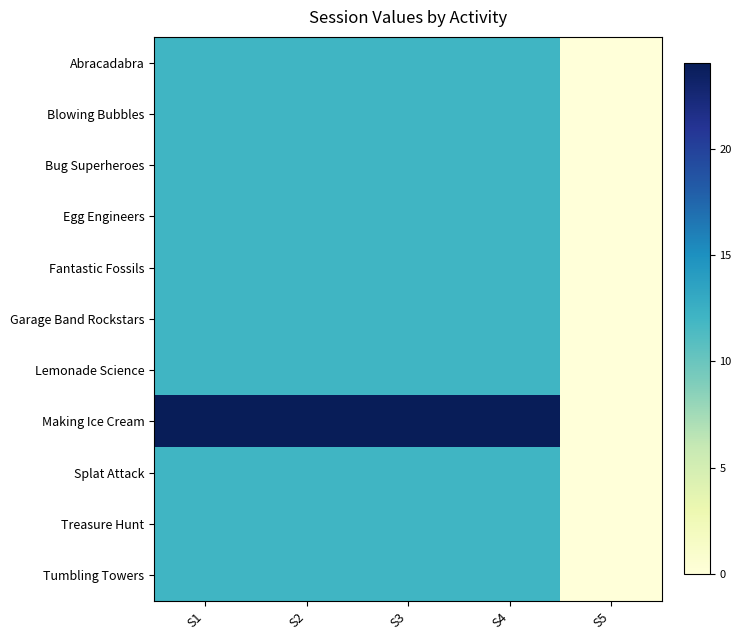

Reading left to right, list all the values displayed in this chart.

Abracadabra: S1=12	S2=12	S3=12	S4=12	S5=0
Blowing Bubbles: S1=12	S2=12	S3=12	S4=12	S5=0
Bug Superheroes: S1=12	S2=12	S3=12	S4=12	S5=0
Egg Engineers: S1=12	S2=12	S3=12	S4=12	S5=0
Fantastic Fossils: S1=12	S2=12	S3=12	S4=12	S5=0
Garage Band Rockstars: S1=12	S2=12	S3=12	S4=12	S5=0
Lemonade Science: S1=12	S2=12	S3=12	S4=12	S5=0
Making Ice Cream: S1=24	S2=24	S3=24	S4=24	S5=0
Splat Attack: S1=12	S2=12	S3=12	S4=12	S5=0
Treasure Hunt: S1=12	S2=12	S3=12	S4=12	S5=0
Tumbling Towers: S1=12	S2=12	S3=12	S4=12	S5=0